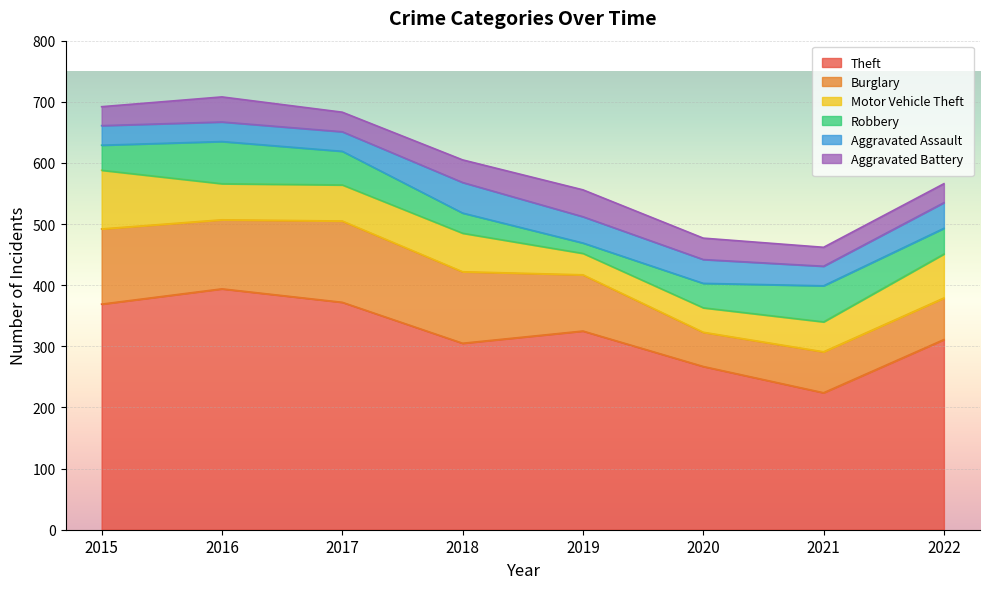

True or false: Theft and Motor Vehicle Theft intersect in this chart.

False